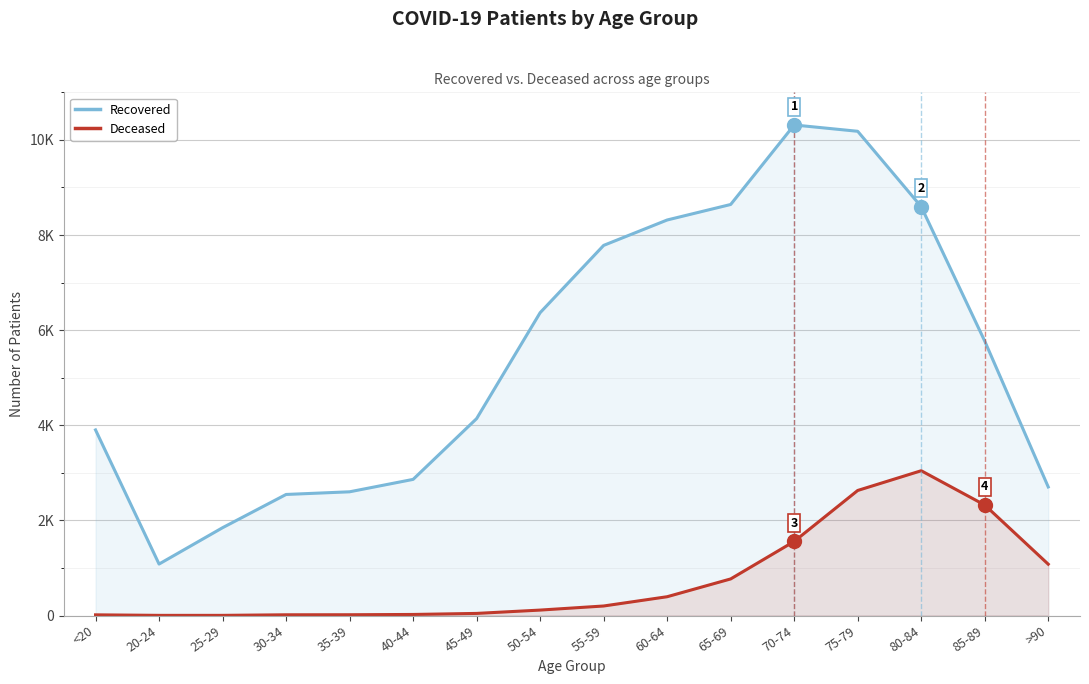

What is the label of the 7th point from the left?

45-49